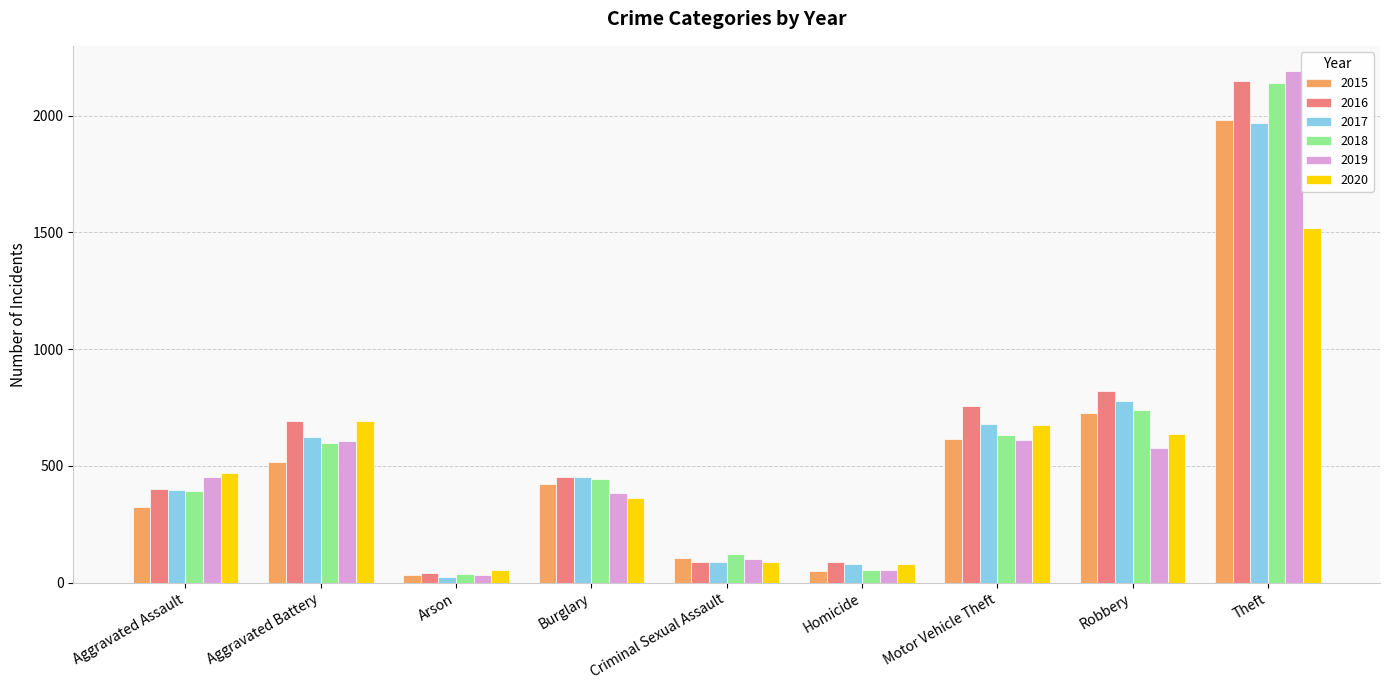

What is the label of the 2nd bar from the left?

Aggravated Battery